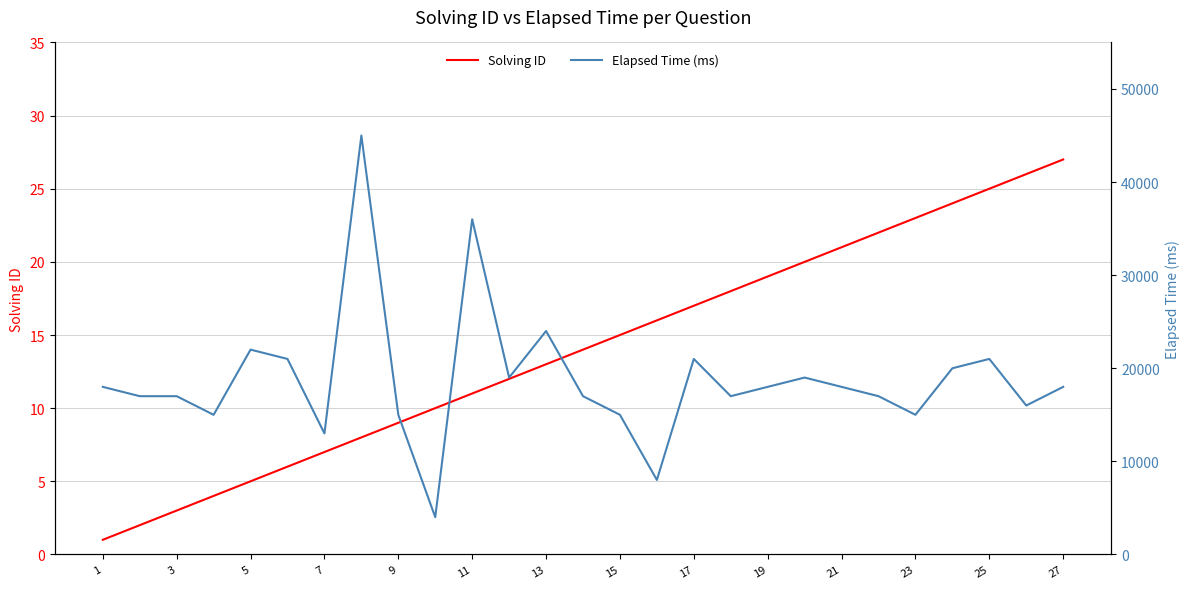

Which category has the lowest value across all series?

1